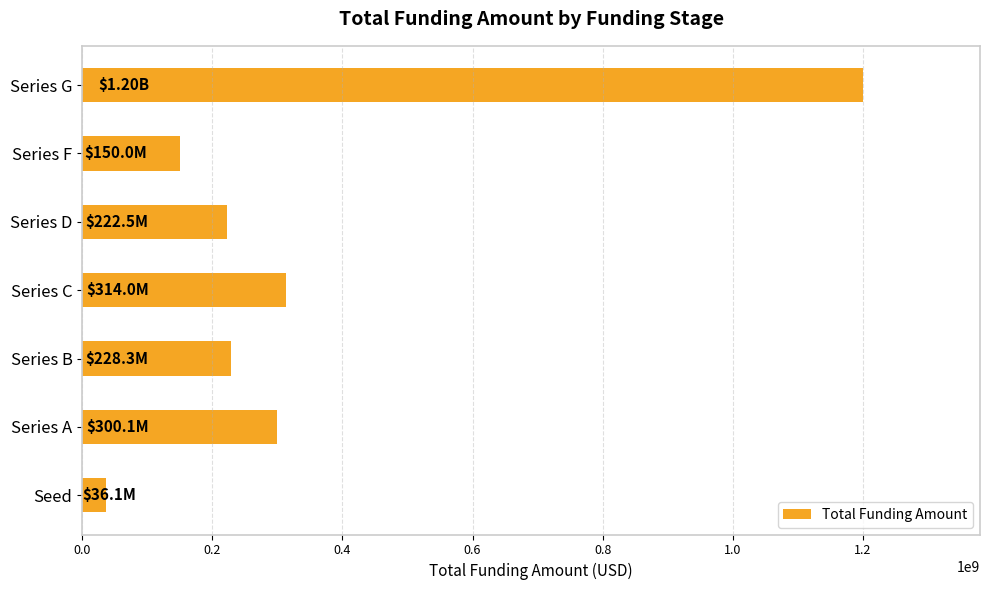

Approximately how many times larger is the value at Series F compared to Series C?

0.5